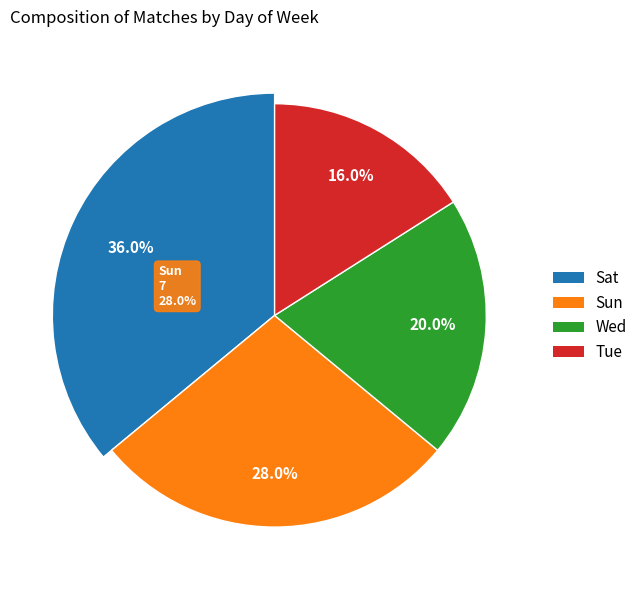

How many segments does this pie chart have?

4